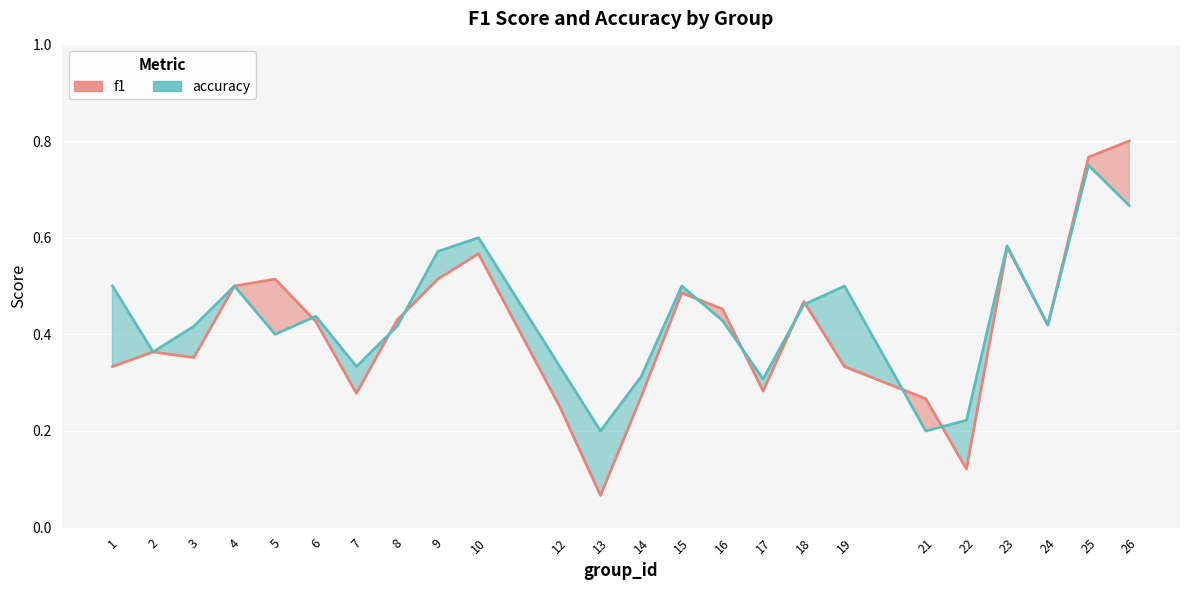

Is the value of accuracy at 10 greater than the value of f1 at 26?

No